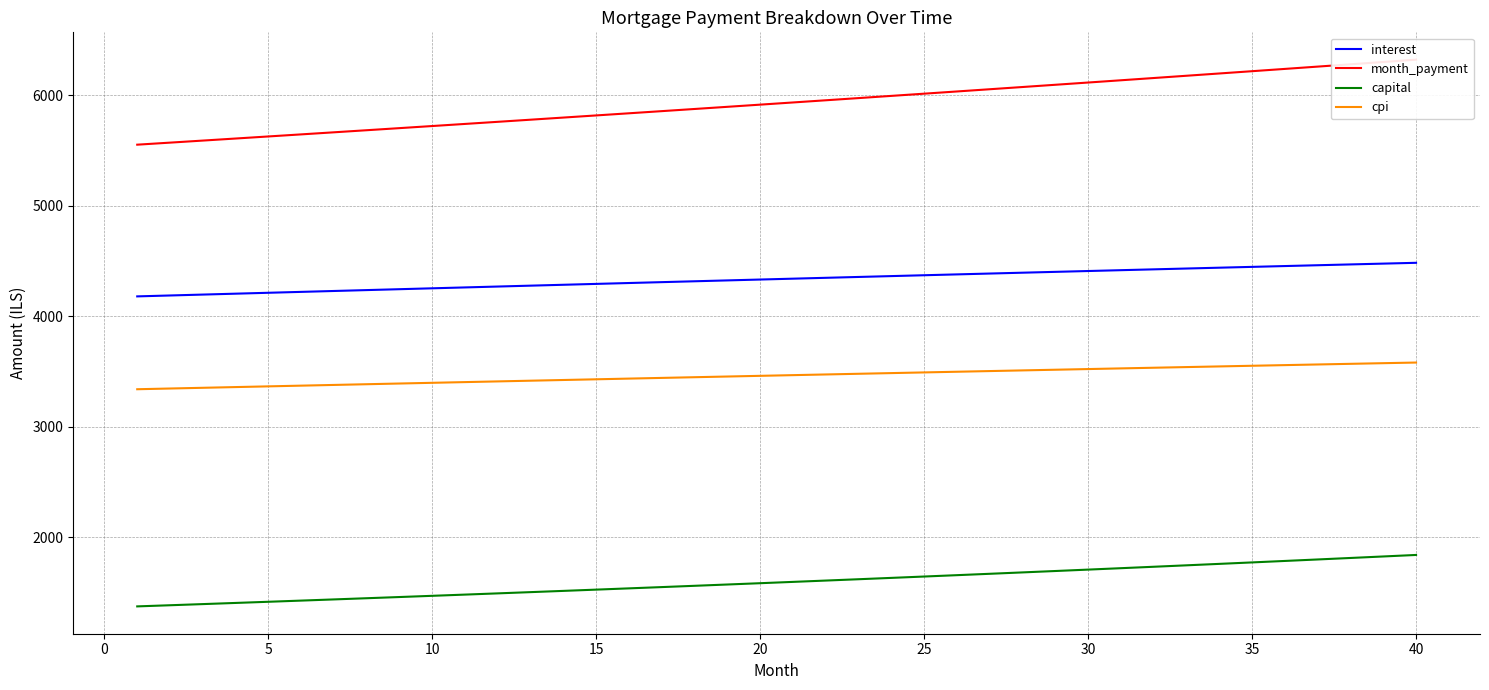

What is the minimum value for cpi?

3339.9